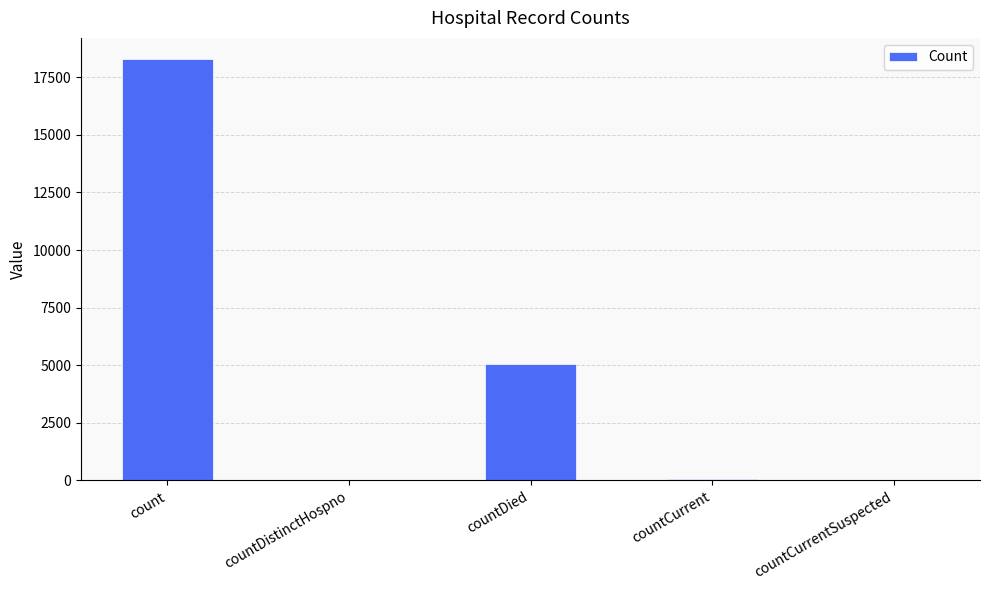

Between count and countCurrentSuspected, which is larger?

count